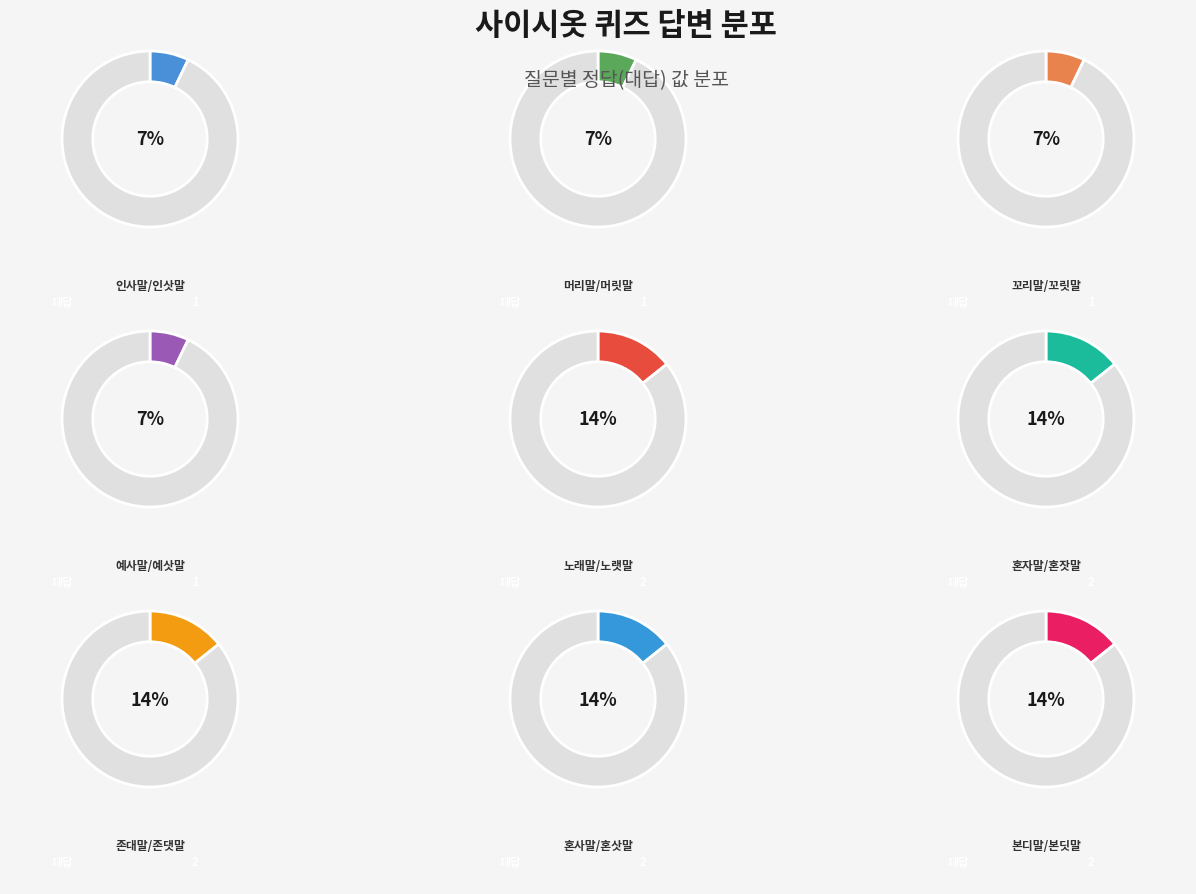

Which slice is the smallest?

인사말/인삿말